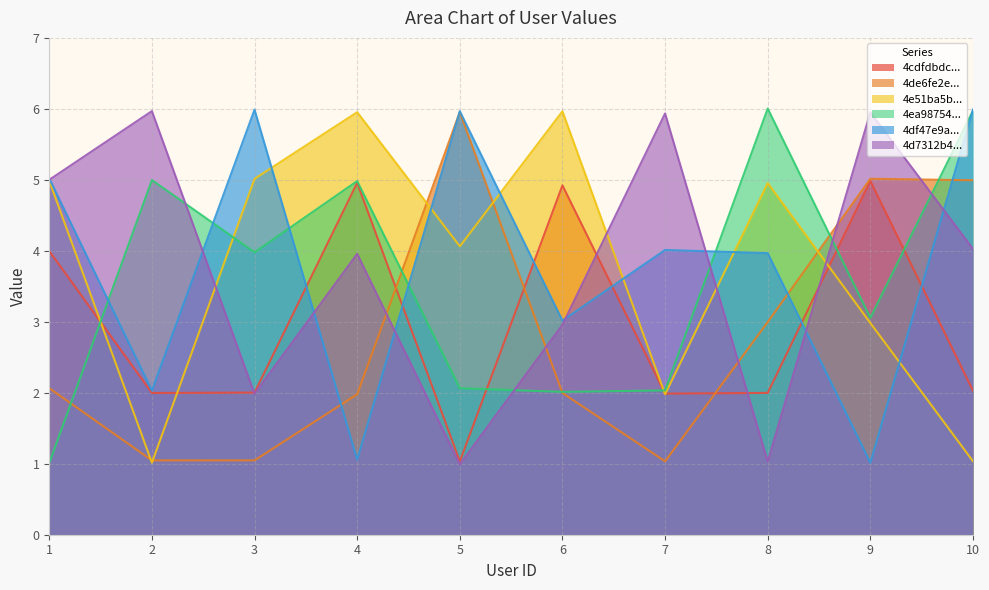

What is the difference between the 4de6fe2e2271df8061ab94d0 values at 9 and 2?

4.0